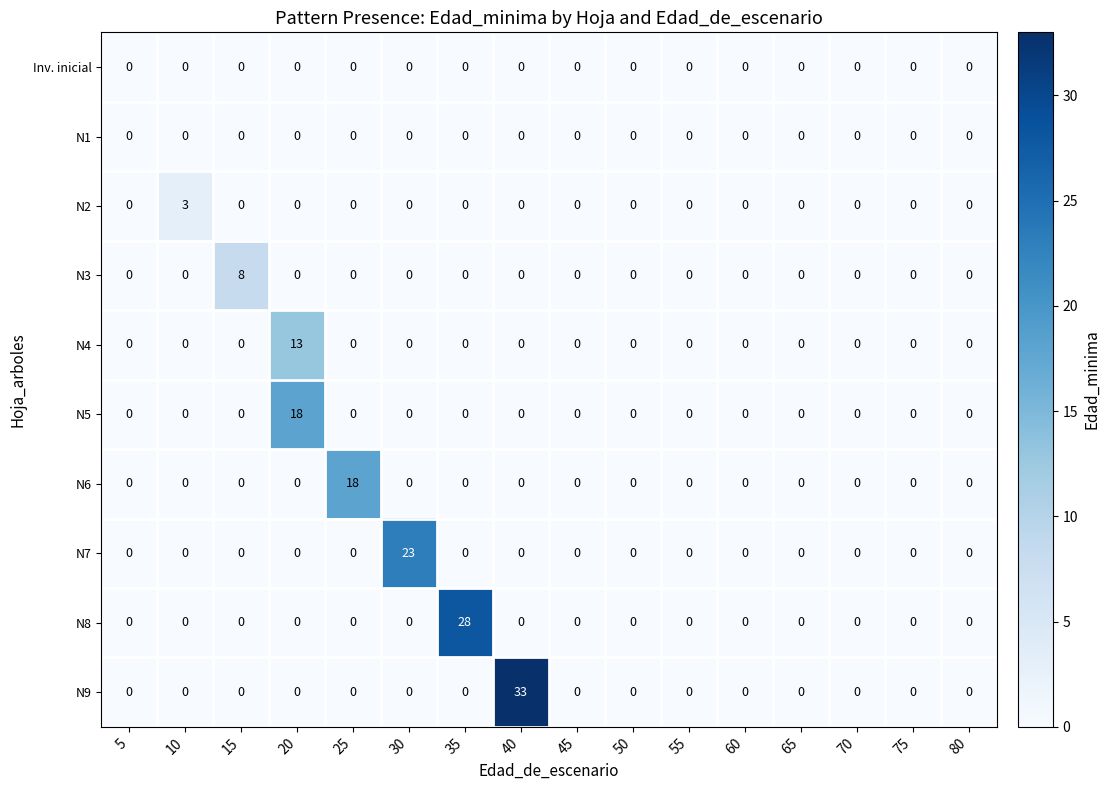

Which category has the highest value across all series?

40